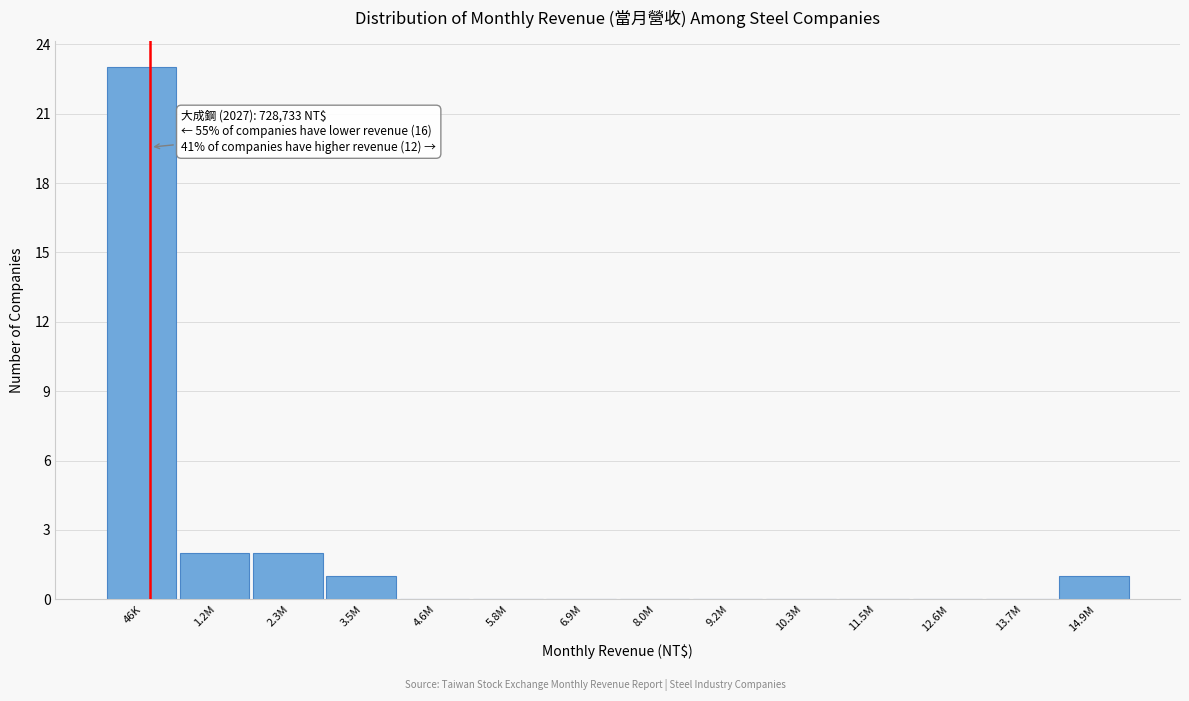

Reading right to left, extract all data points from this chart.

14.9M=1	13.7M=0	12.6M=0	11.5M=0	10.3M=0	9.2M=0	8.0M=0	6.9M=0	5.8M=0	4.6M=0	3.5M=1	2.3M=2	1.2M=2	46K=23